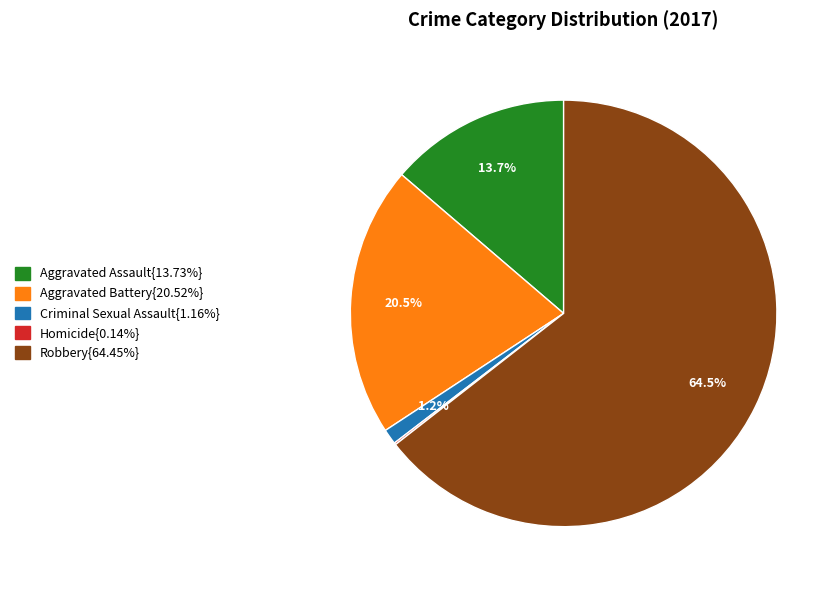

Is there a majority slice in this chart?

Yes